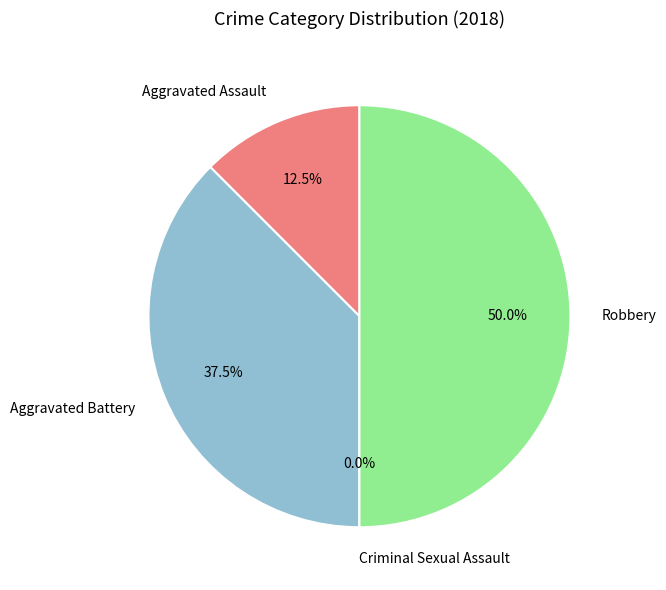

How many segments does this pie chart have?

4